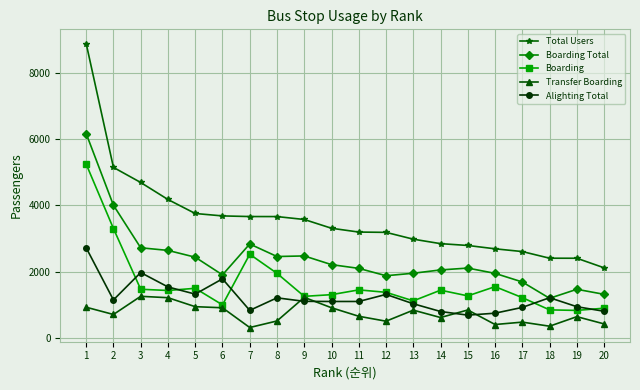

How many data points in Alighting Total are less than 1101?

10